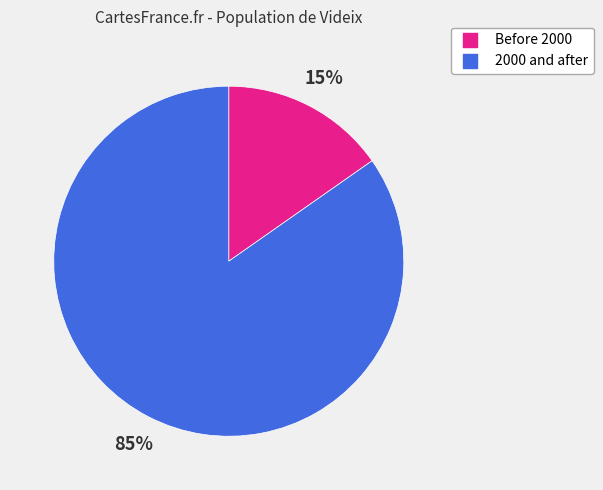

To the nearest percent, what is the average slice percentage?

50%